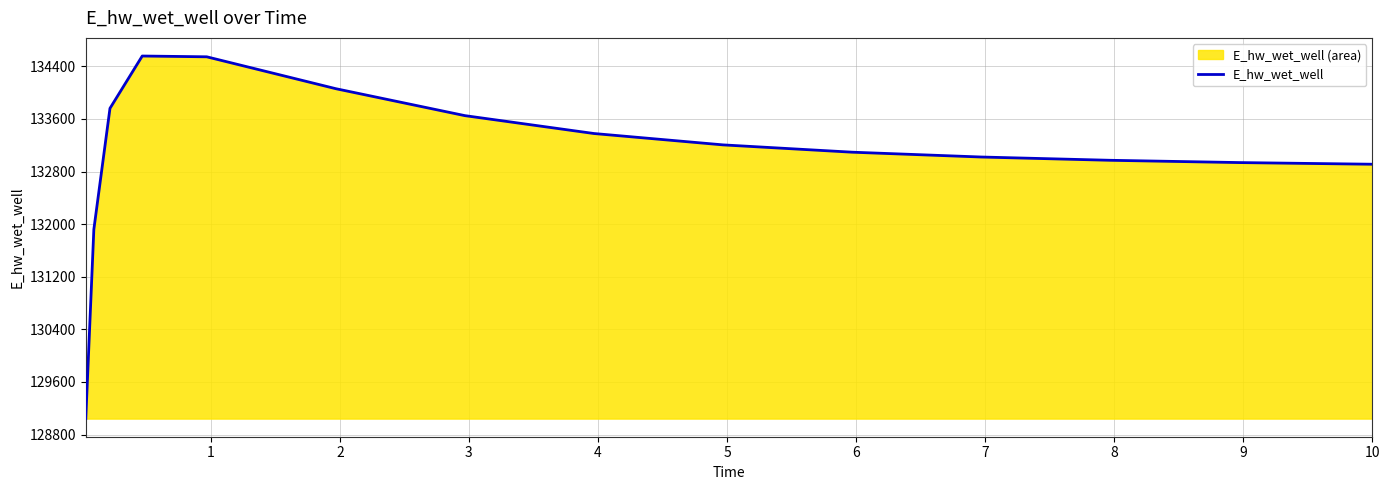

What is the greatest value displayed?

134556.3